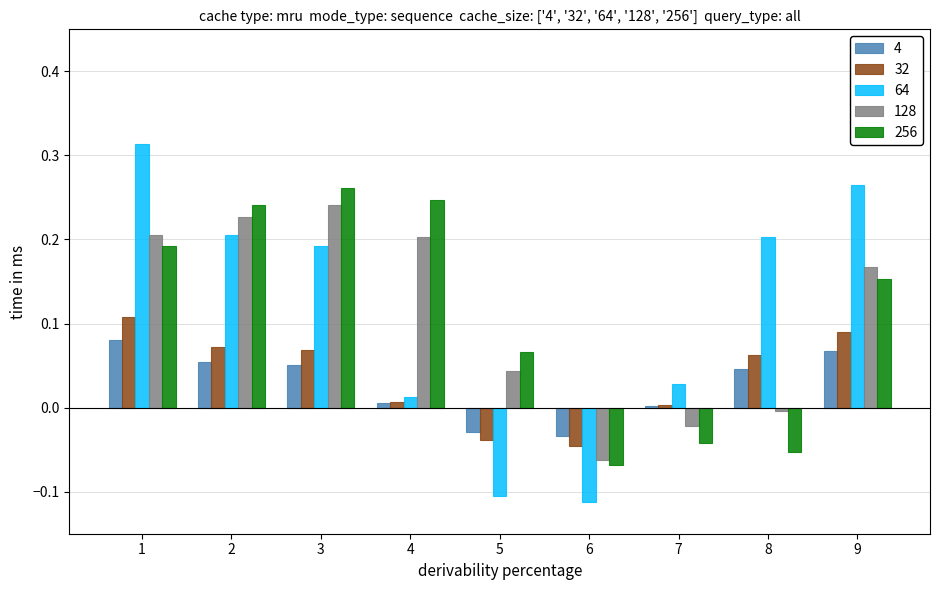

What are all the series names shown in the legend?

4, 32, 64, 128, 256